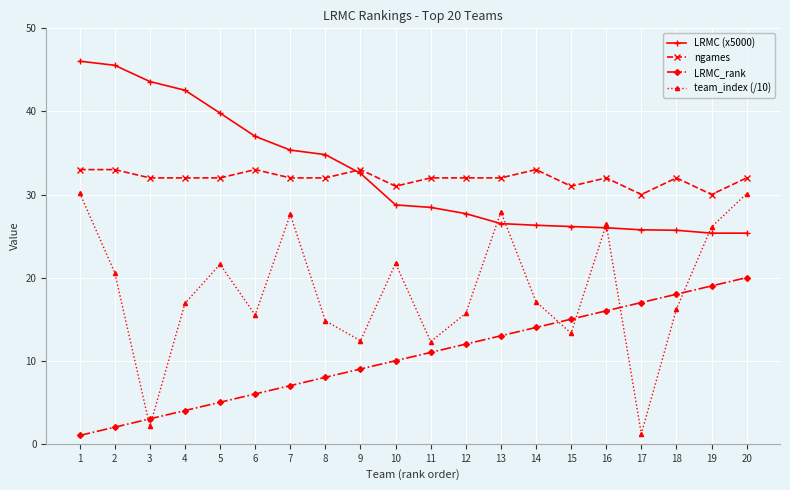

The ngames series shows 50.5 at 19. True or false?

False